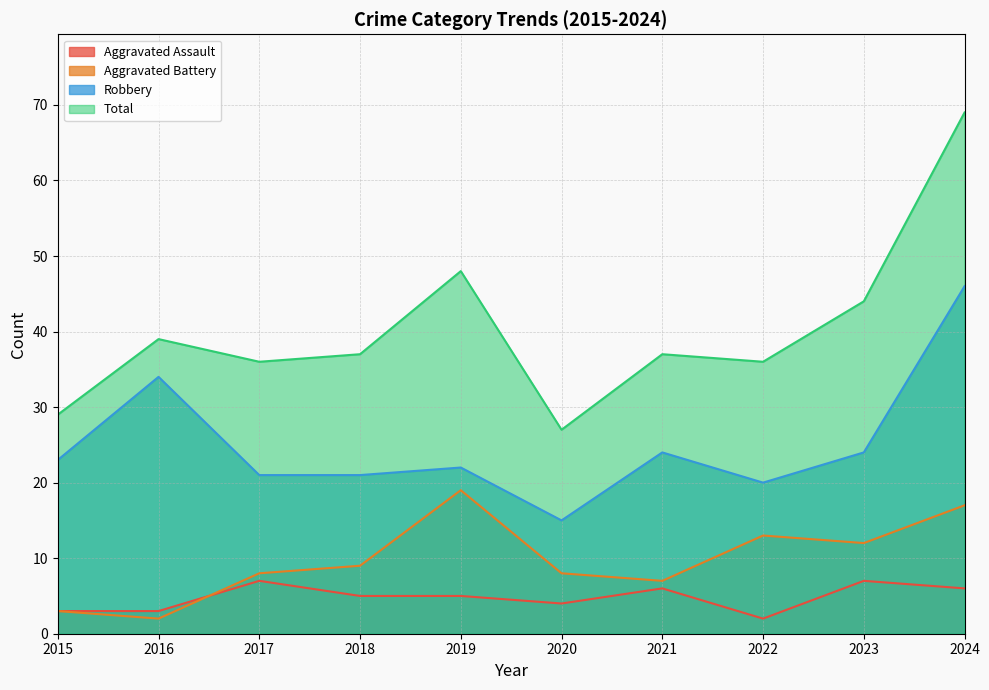

Which label corresponds to the smallest value in the chart?

2022